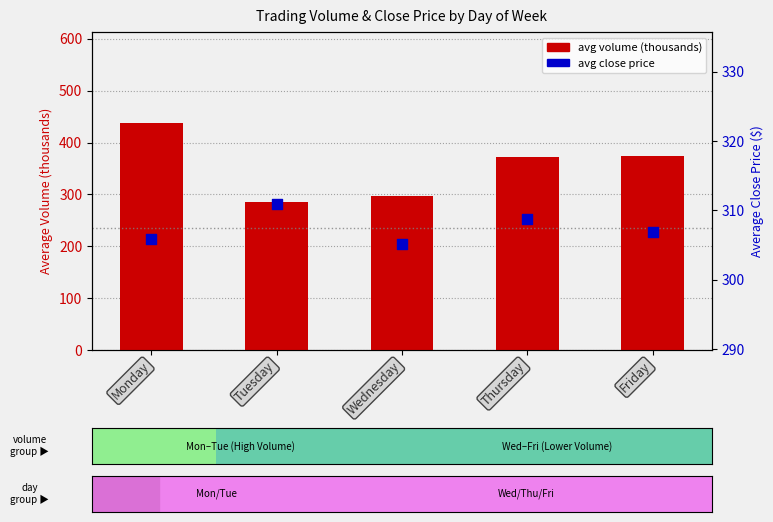

Which series has the largest total across all categories?

avg volume (thousands)